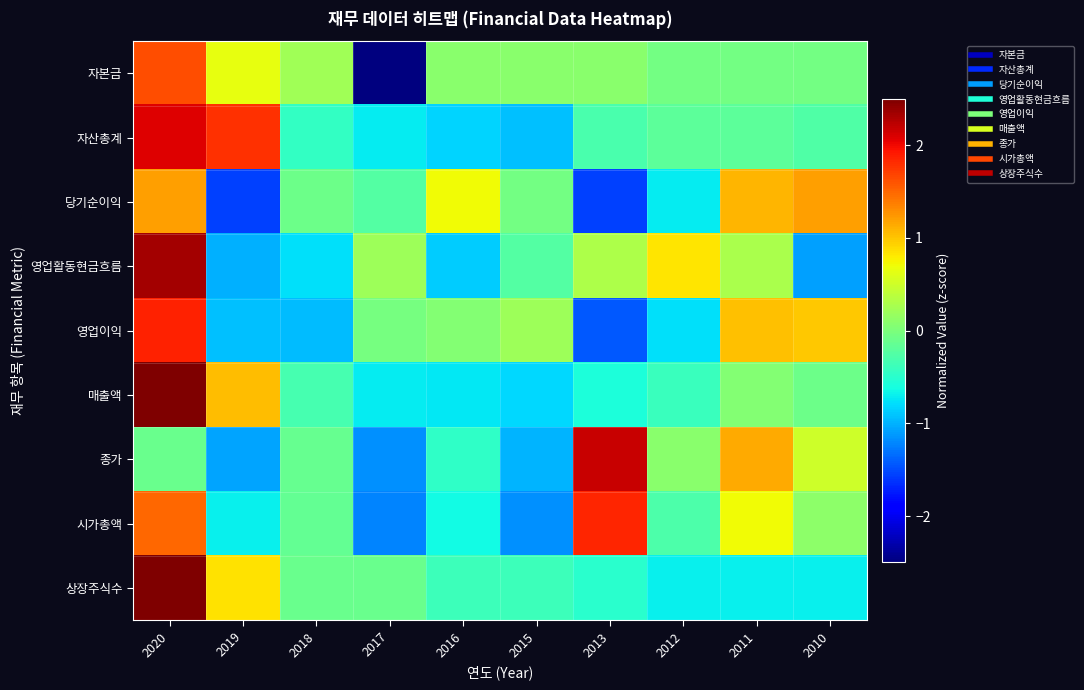

Reading left to right, what are all the values shown in this chart?

자본금: 2020=1.6	2019=0.6	2018=0.2	2017=-2.6	2016=0.1	2015=0.1	2013=0.1	2012=-0.0	2011=-0.0	2010=-0.0
자산총계: 2020=2.1	2019=1.8	2018=-0.4	2017=-0.7	2016=-0.8	2015=-0.9	2013=-0.3	2012=-0.2	2011=-0.2	2010=-0.3
당기순이익: 2020=1.2	2019=-1.6	2018=-0.1	2017=-0.2	2016=0.7	2015=-0.0	2013=-1.6	2012=-0.7	2011=1.1	2010=1.2
영업활동현금흐름: 2020=2.3	2019=-1.0	2018=-0.8	2017=0.2	2016=-0.9	2015=-0.2	2013=0.3	2012=0.8	2011=0.3	2010=-1.1
영업이익: 2020=1.9	2019=-0.9	2018=-1.0	2017=-0.0	2016=0.0	2015=0.2	2013=-1.4	2012=-0.8	2011=1.0	2010=1.0
매출액: 2020=2.6	2019=1.0	2018=-0.3	2017=-0.7	2016=-0.7	2015=-0.8	2013=-0.6	2012=-0.4	2011=0.0	2010=-0.1
종가: 2020=-0.1	2019=-1.1	2018=-0.1	2017=-1.2	2016=-0.5	2015=-1.0	2013=2.2	2012=0.1	2011=1.2	2010=0.5
시가총액: 2020=1.5	2019=-0.7	2018=-0.1	2017=-1.2	2016=-0.6	2015=-1.2	2013=1.8	2012=-0.3	2011=0.7	2010=0.1
상장주식수: 2020=2.7	2019=0.9	2018=-0.1	2017=-0.1	2016=-0.4	2015=-0.4	2013=-0.5	2012=-0.7	2011=-0.7	2010=-0.7